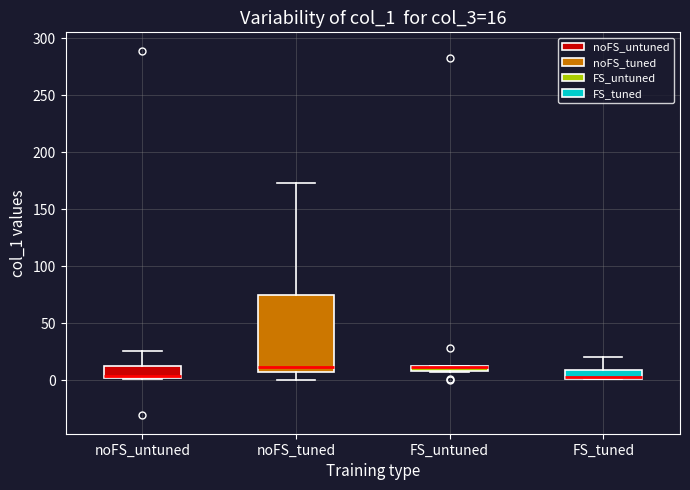

Which box is the tallest, from its lower edge to its upper edge?

noFS_tuned